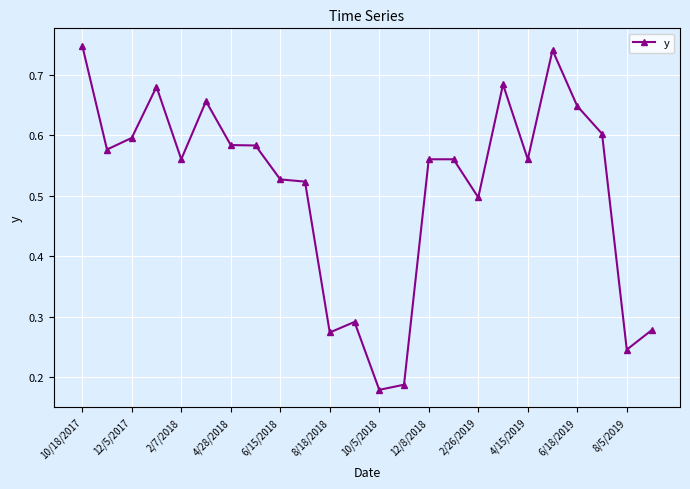

How many values are between 0 and 1?

24